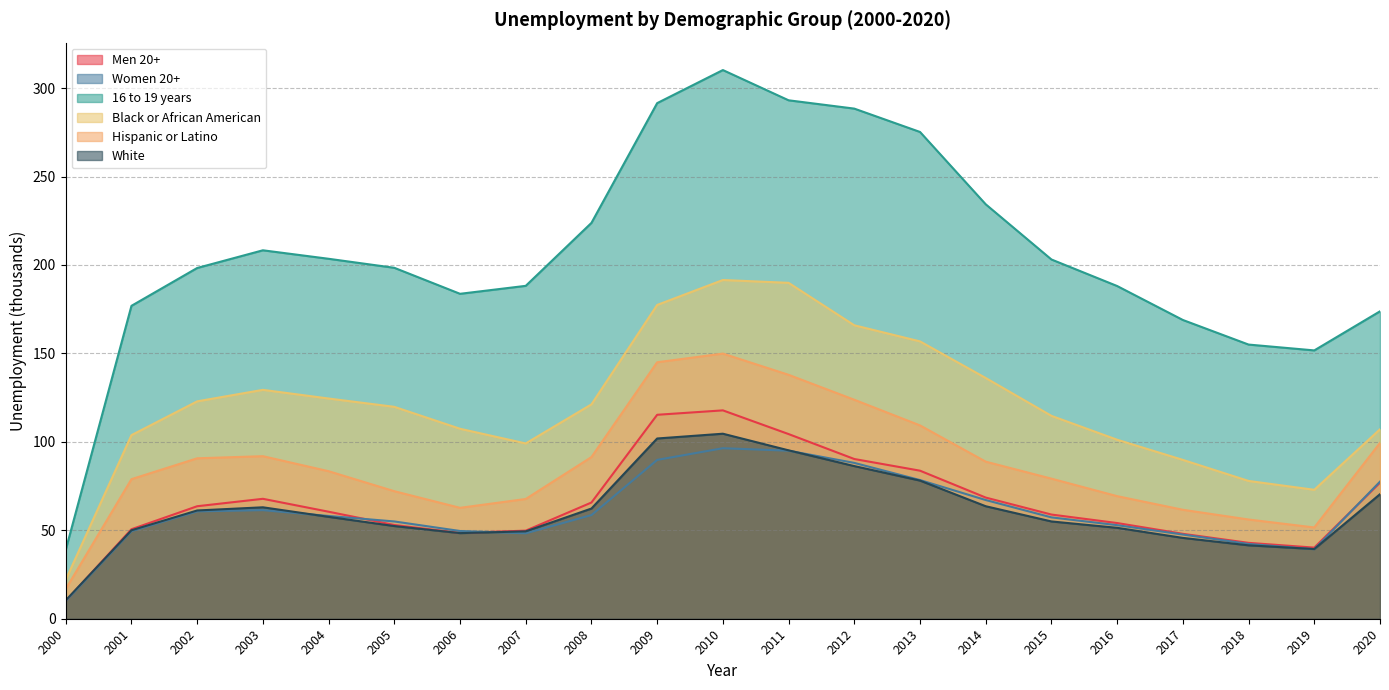

How many categories are shown in the chart?

21